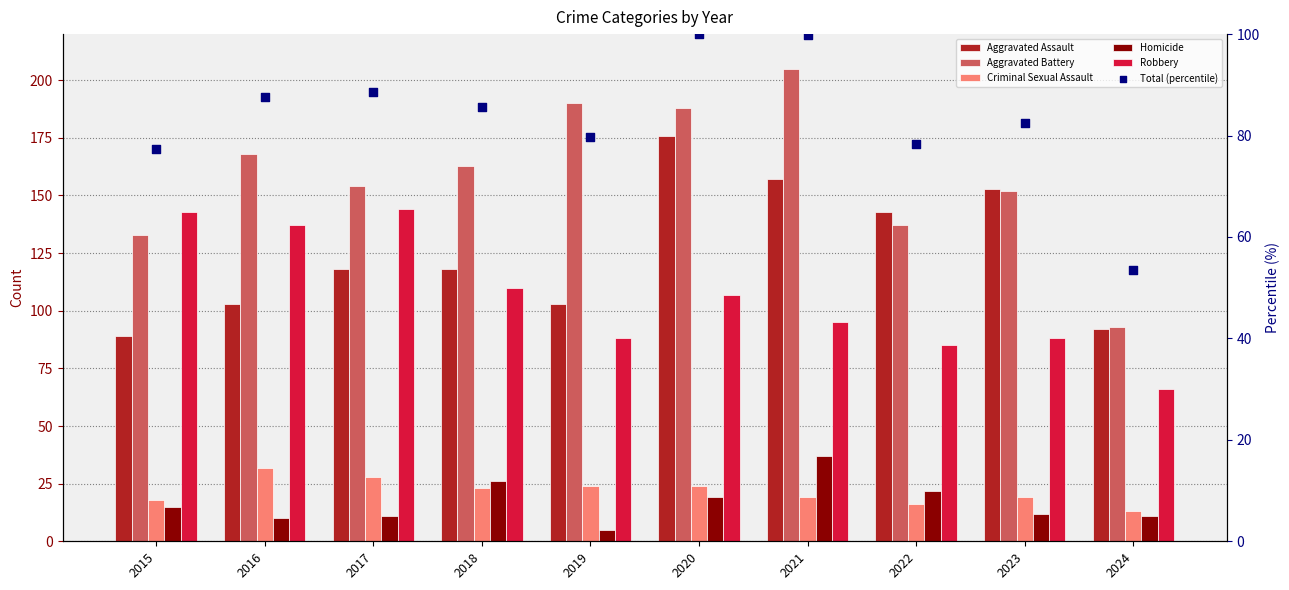

Is the value of Total (percentile) at 2018 greater than the value of Criminal Sexual Assault at 2015?

Yes